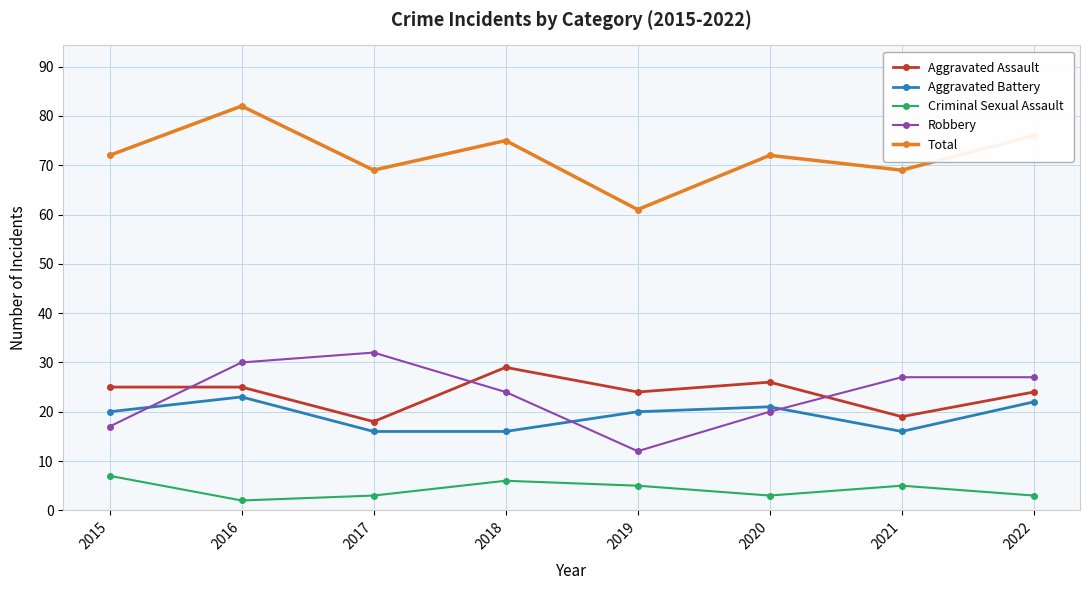

Does the chart have visible grid lines?

Yes